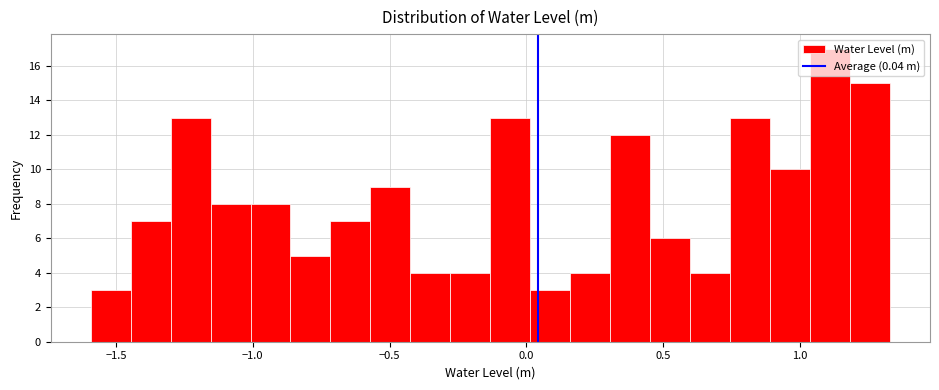

Around what value on the x-axis is the tallest bar? Give the approximate position of its centre, as read against the axis.

1.10